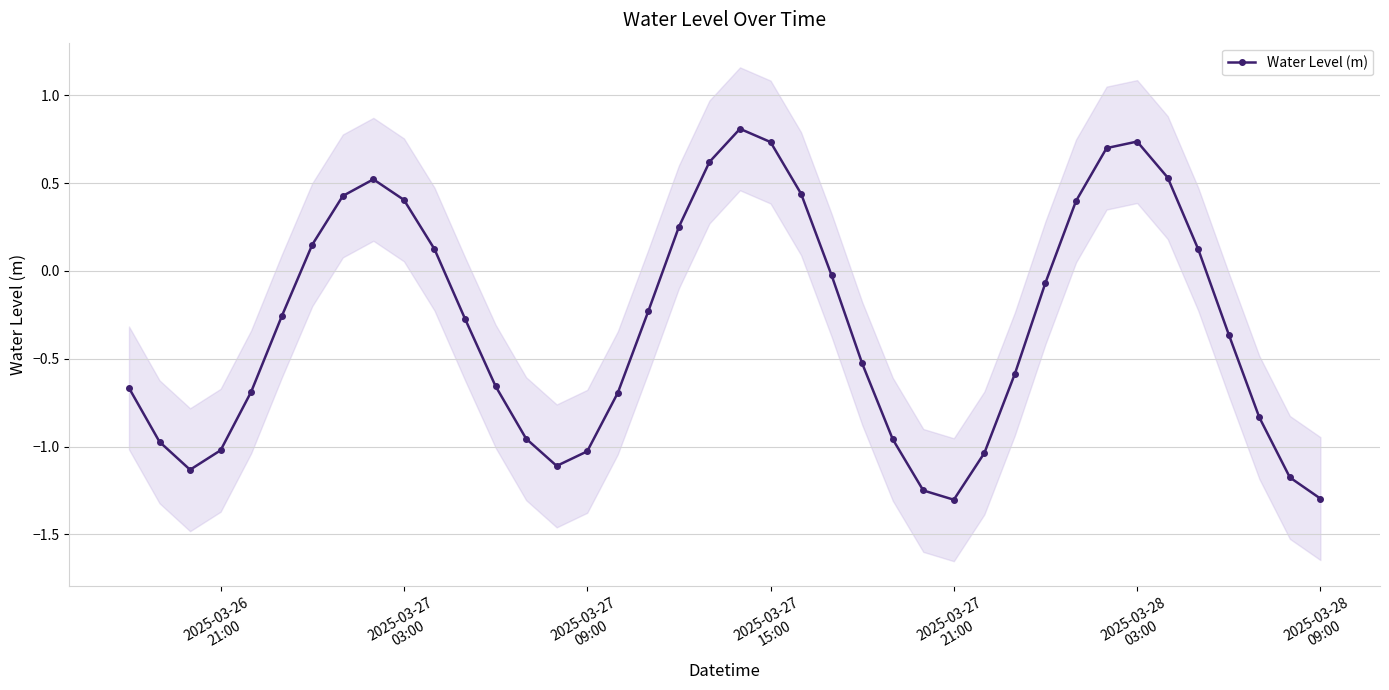

What is the sum of all values?

-12.1